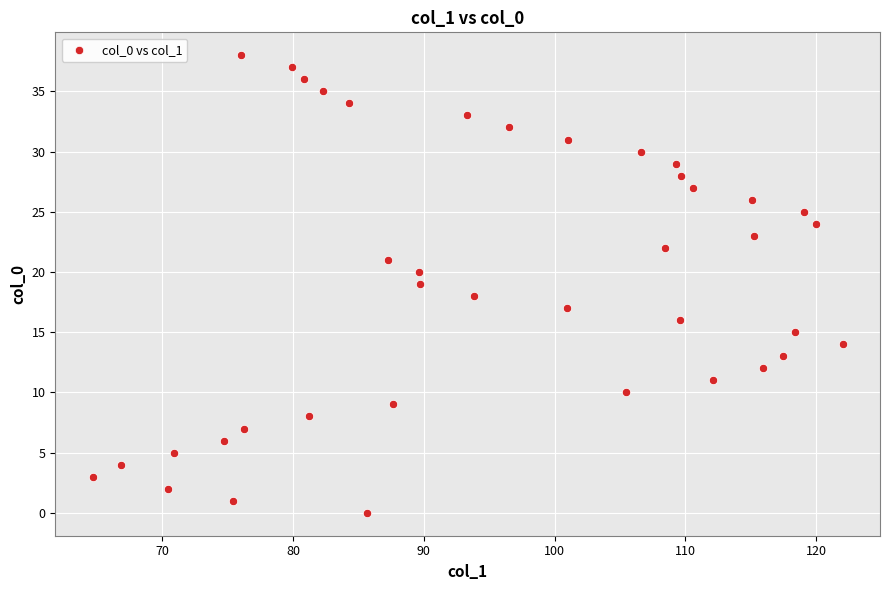

What is the range of Y values (max minus min)?

38